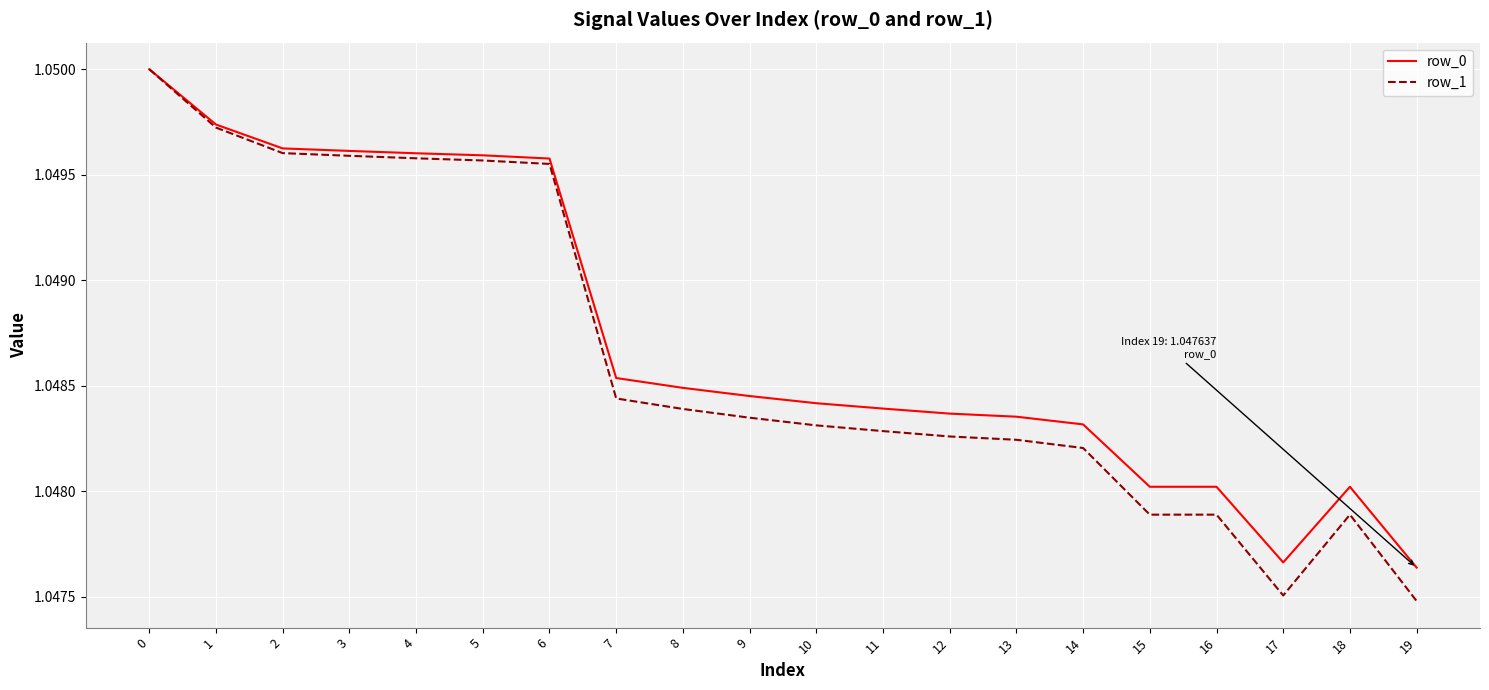

At how many categories does at least one series exceed 1?

20